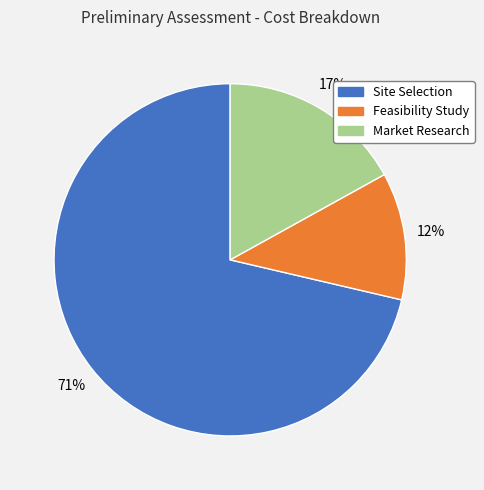

Rank the categories by value from lowest to highest.

Feasibility Study, Market Research, Site Selection